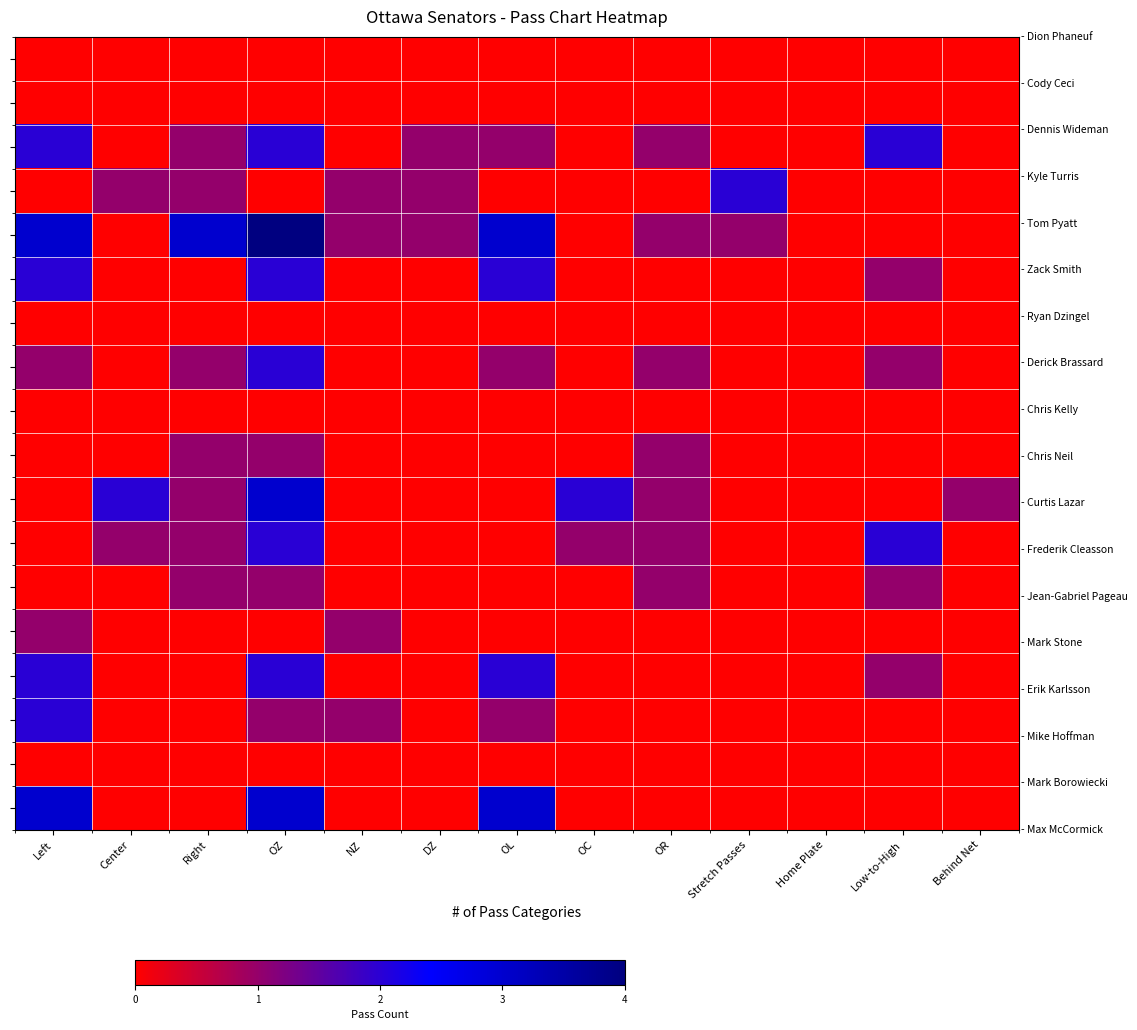

What is the difference between the highest and lowest values at OC?

2